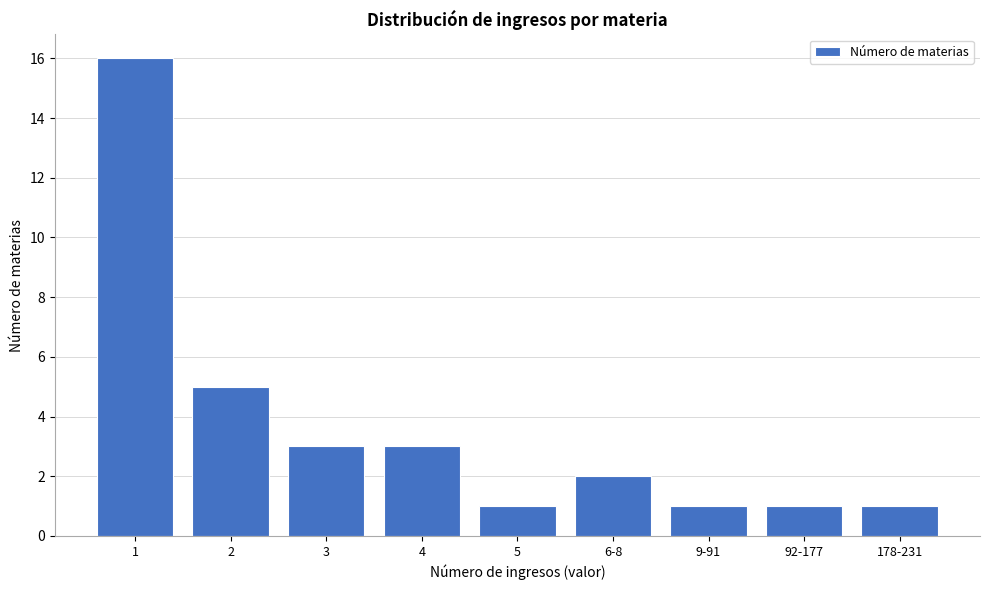

Reading left to right, extract all data points from this chart.

1=16	2=5	3=3	4=3	5=1	6-8=2	9-91=1	92-177=1	178-231=1